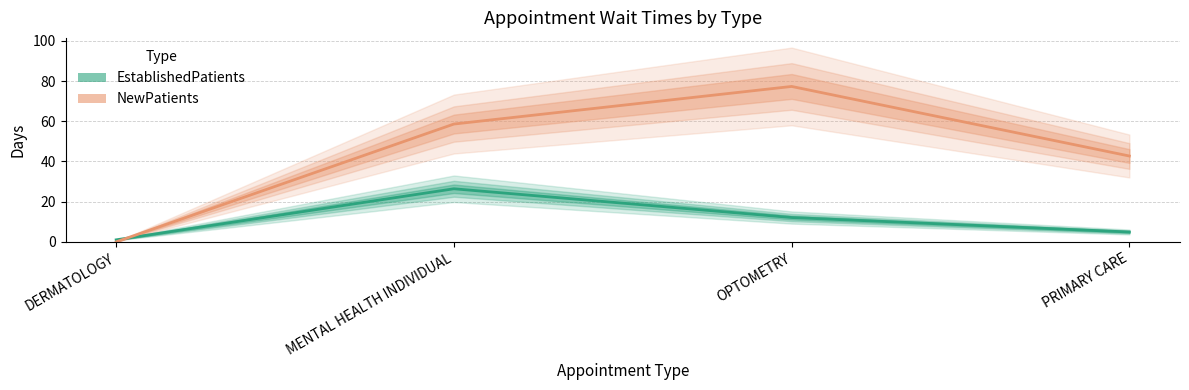

What is the maximum value for NewPatients?

77.3